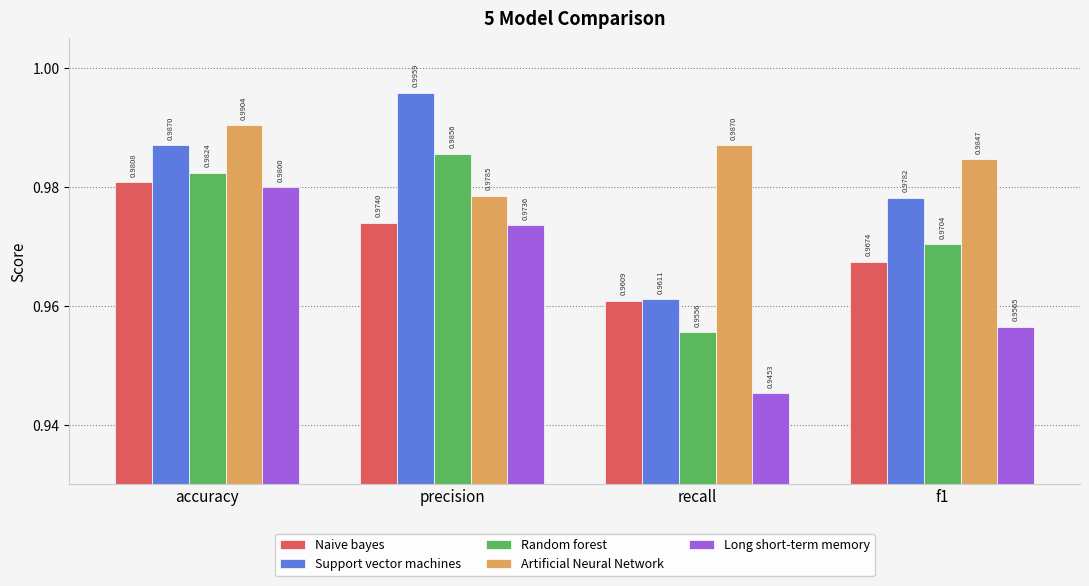

Which category has the lowest value in the Long short-term memory series?

recall